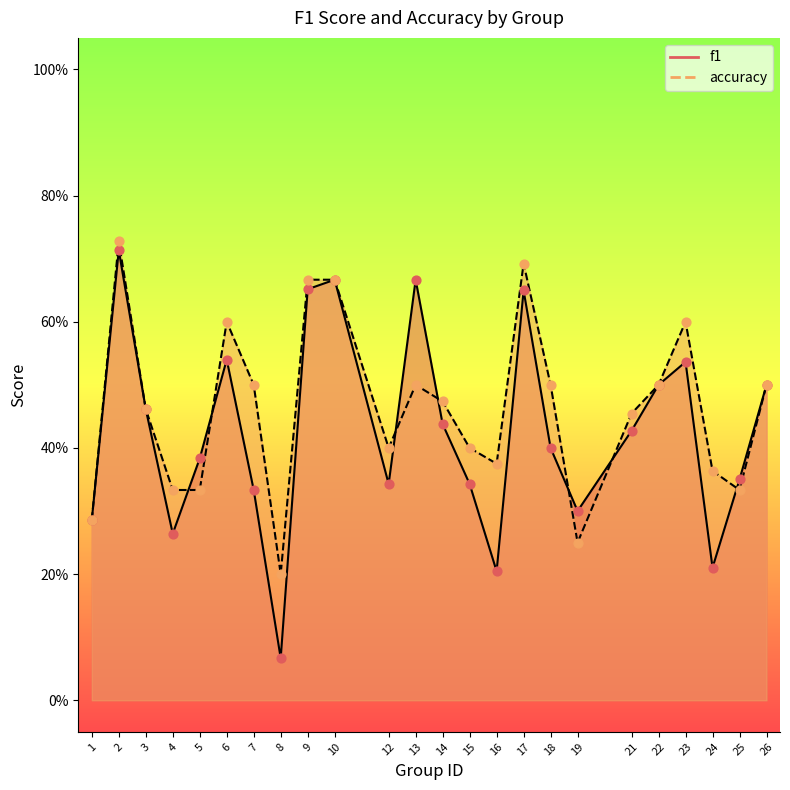

Which series has the largest total across all categories?

accuracy